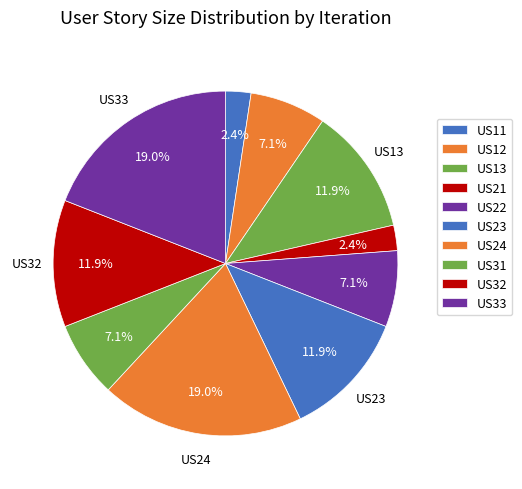

To the nearest percent, what portion does US21 represent?

2%